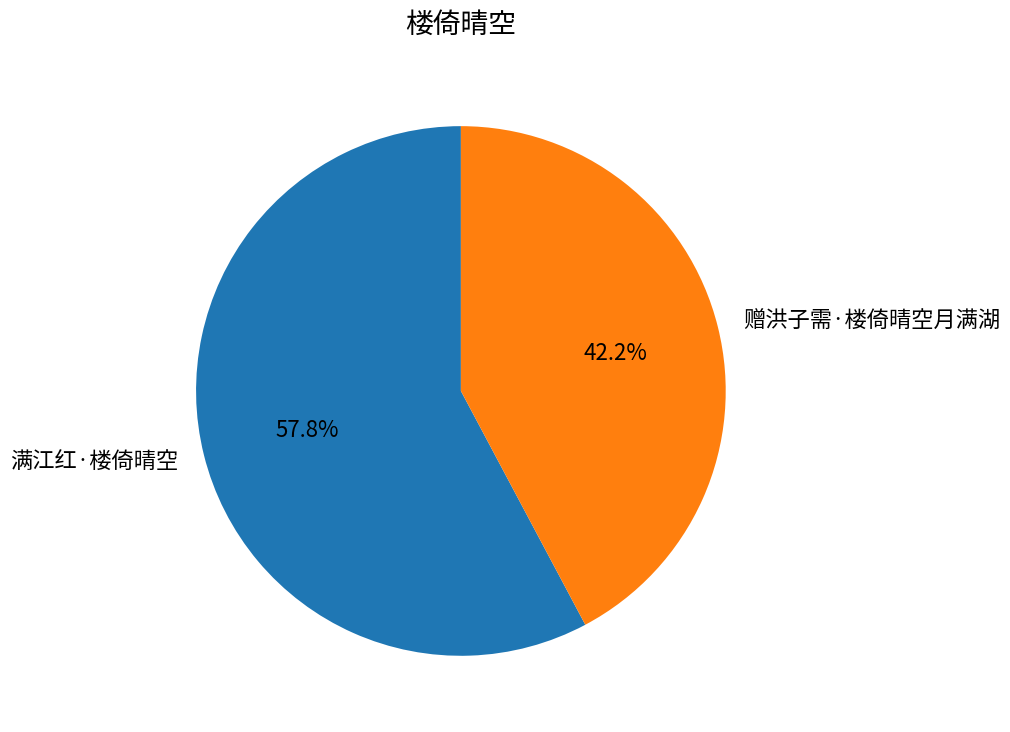

Between 满江红·楼倚晴空 and 赠洪子需·楼倚晴空月满湖, which is larger?

满江红·楼倚晴空